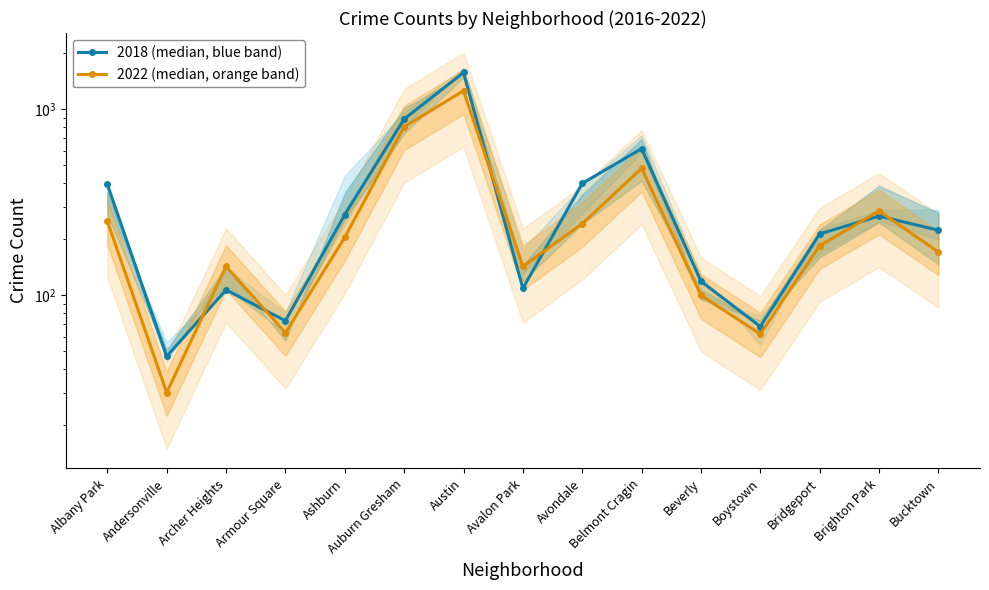

Is the value of 2018 (median, blue band) at Bridgeport greater than the value of 2022 (median, orange band) at Archer Heights?

Yes